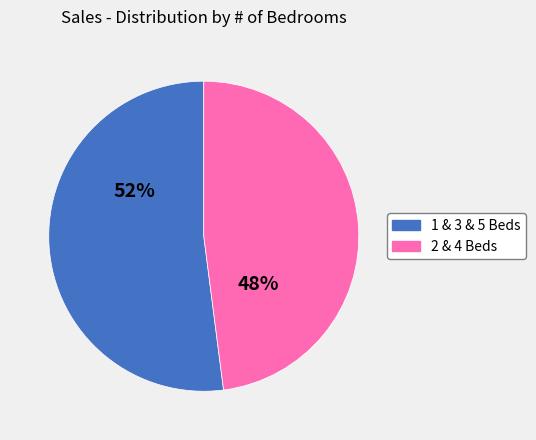

Is there any slice that represents more than half of the pie?

Yes